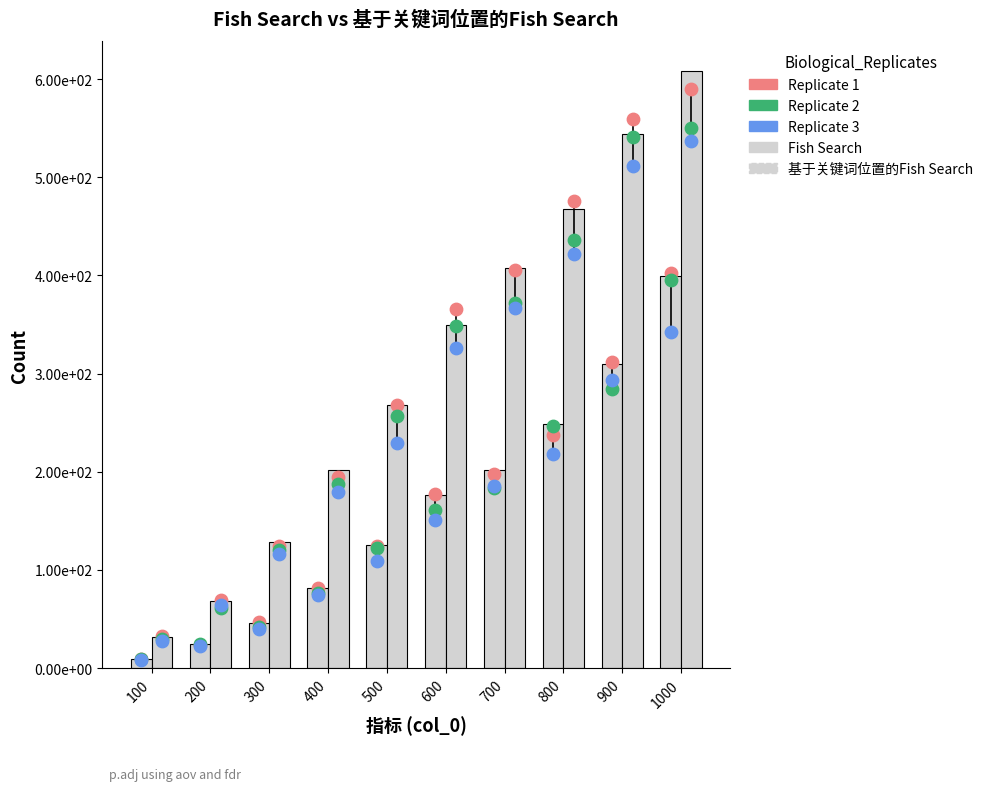

At which category is the sum across all series the highest?

1000